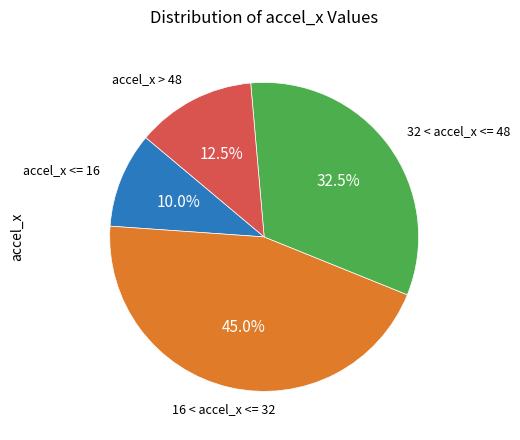

Is 32 < accel_x <= 48 the majority of the pie?

No